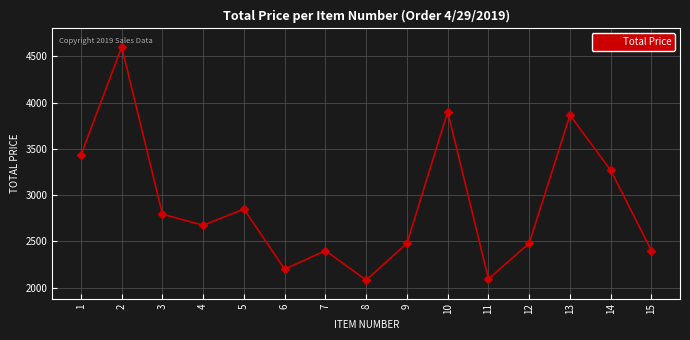

True or false: the data shows 3900.0 at 10.

True